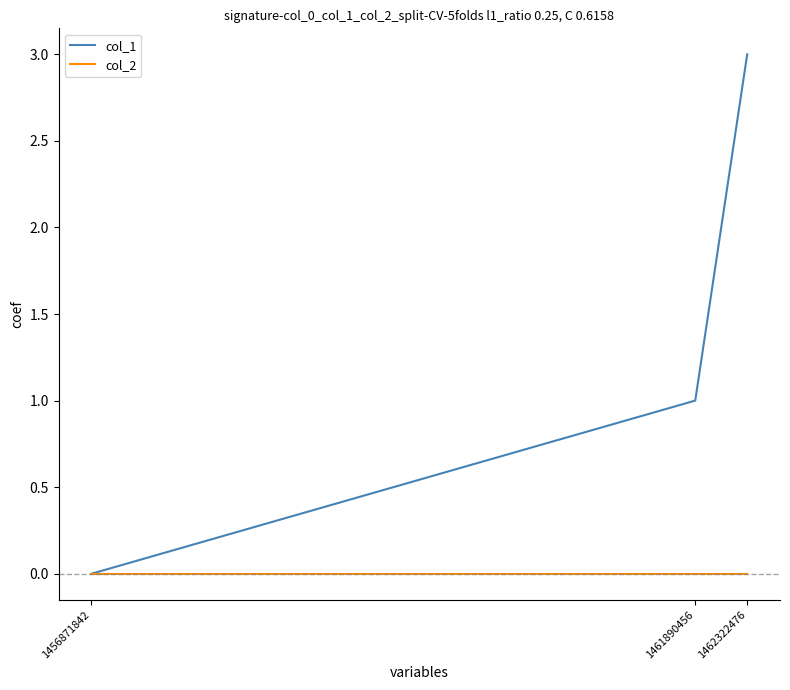

Reading left to right, what are all the values shown in this chart?

col_1: 1456871842=0	1461890456=1	1462322476=3
col_2: 1456871842=0	1461890456=0	1462322476=0